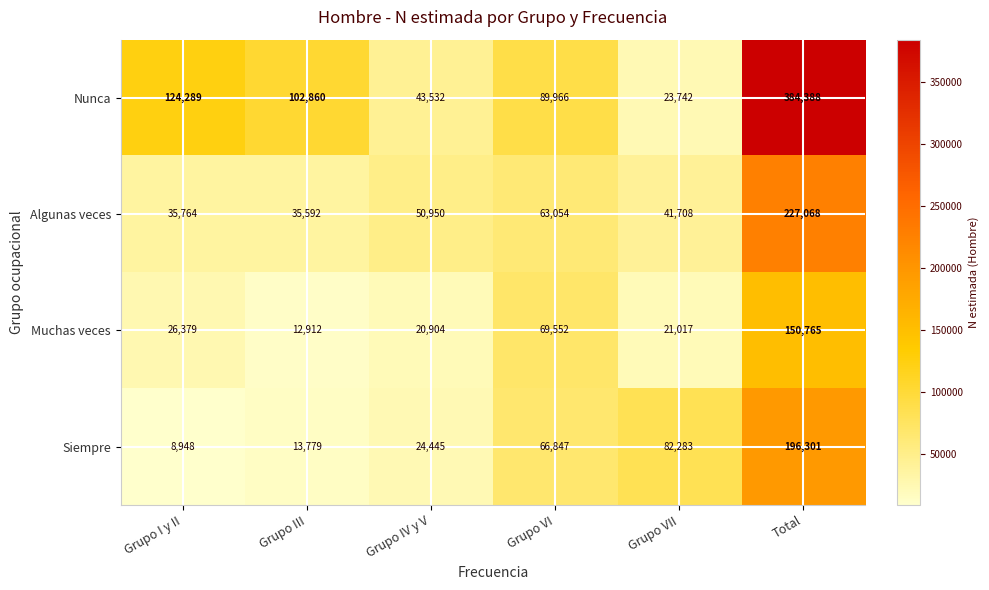

Which series has the largest total across all categories?

Nunca